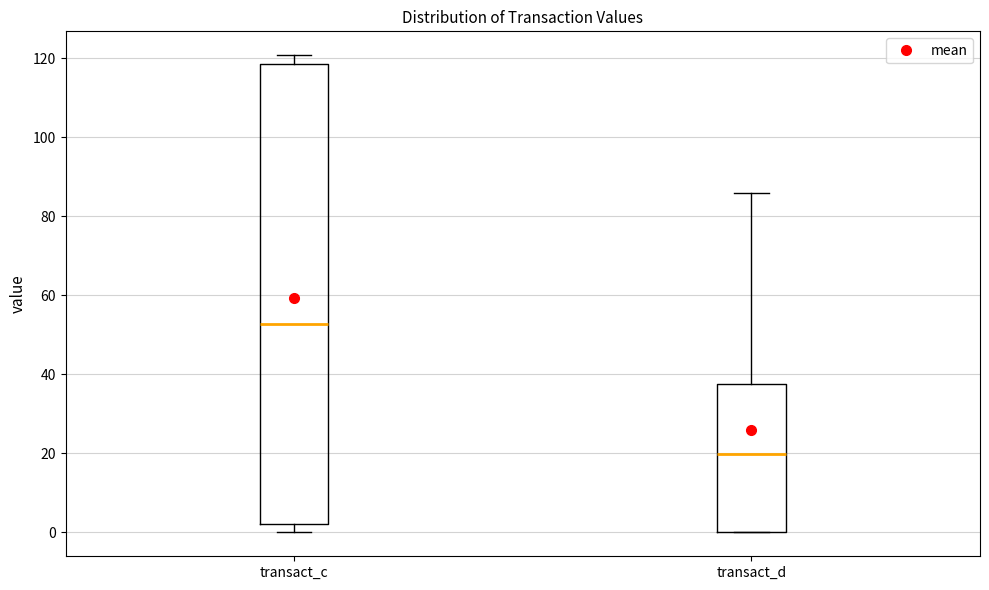

Reading left to right, transcribe this box plot: for each box, give where its median line is, the range the box spans, and where its two whiskers end, as read against the y-axis. The values are not printed on the chart, so give them approximately, as read against the axis.

transact_c: median 52, box 2 to 118, whiskers 0 to 120
transact_d: median 20, box 0 to 38, whiskers 0 to 86